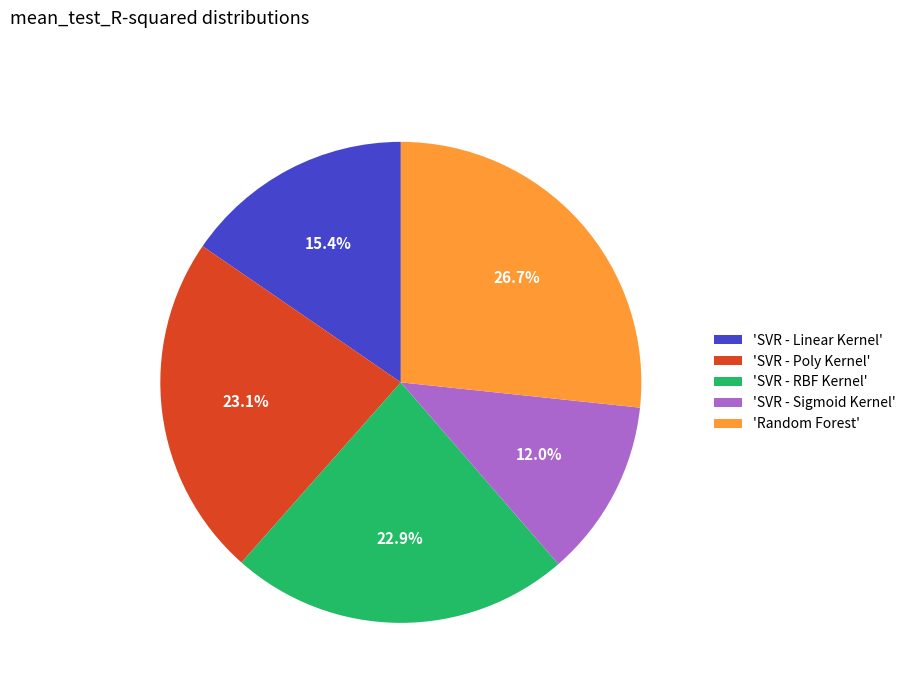

Combined, what portion of the pie is 'Random Forest' and 'SVR - RBF Kernel'?

49.6%